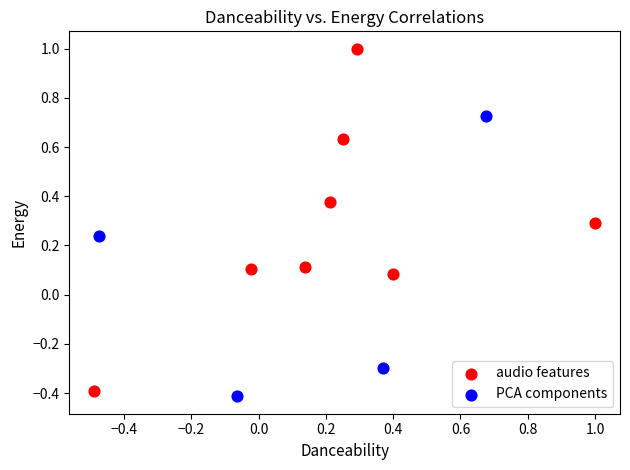

Which series contains the highest Y value?

audio features